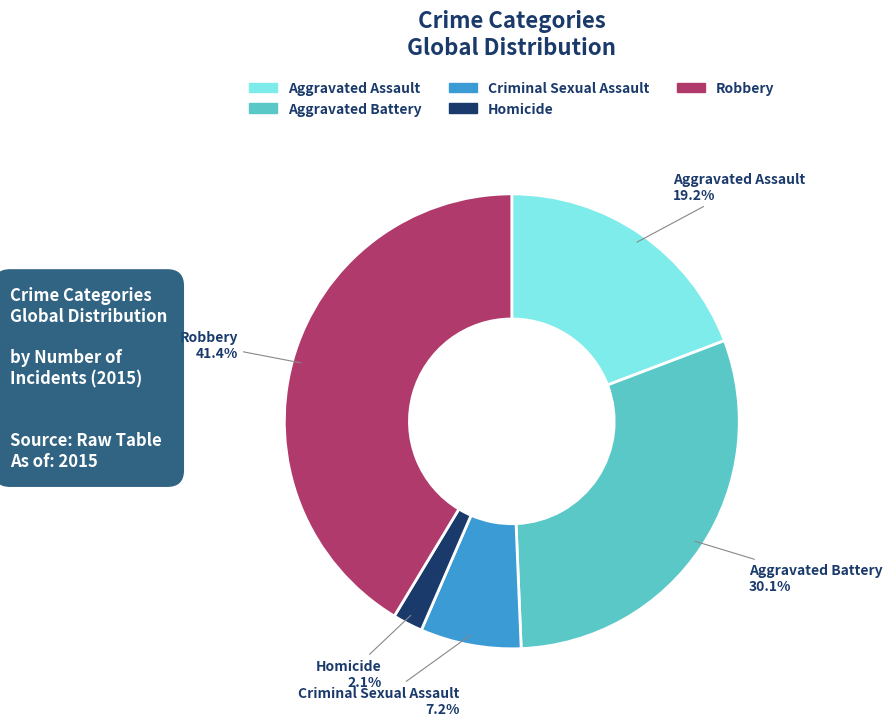

Between Aggravated Battery and Homicide, which is larger?

Aggravated Battery